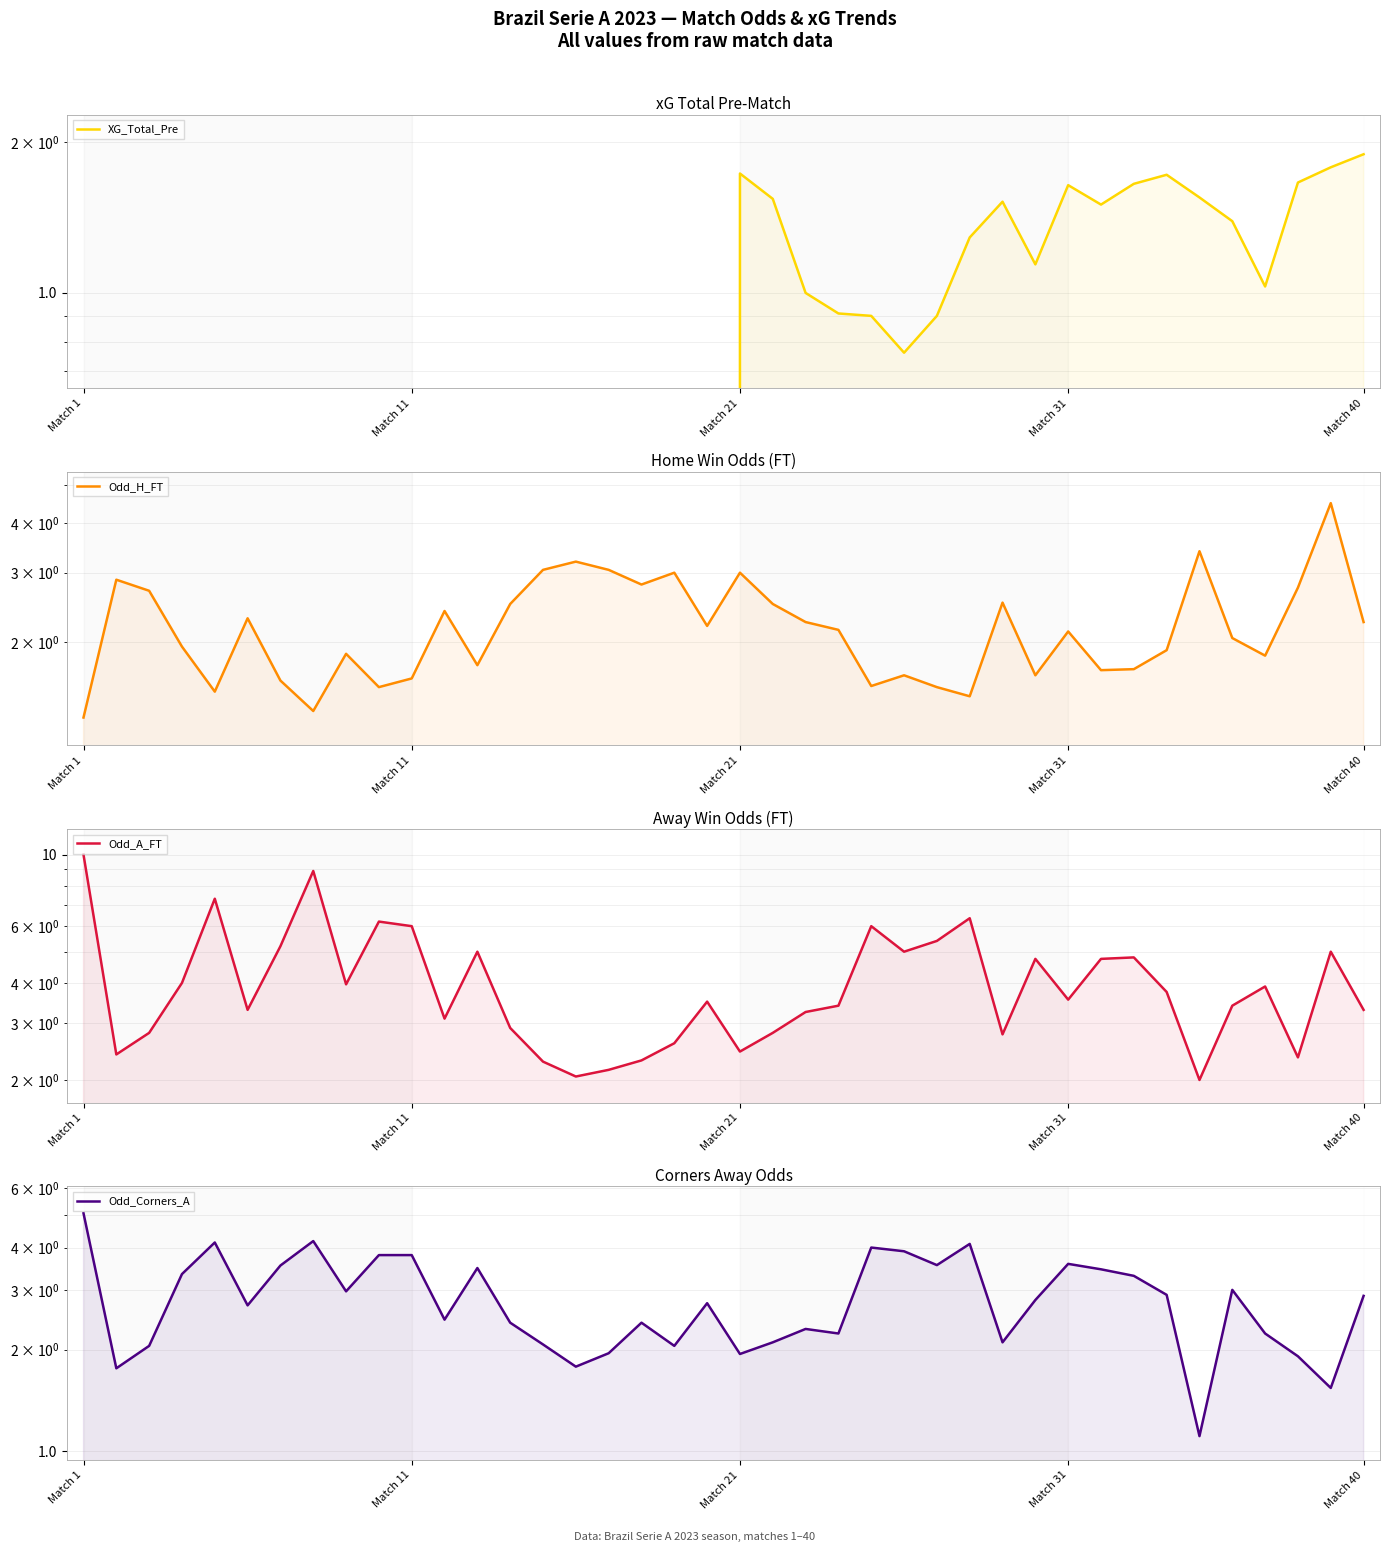

Does the chart display data point markers on the line(s)?

No